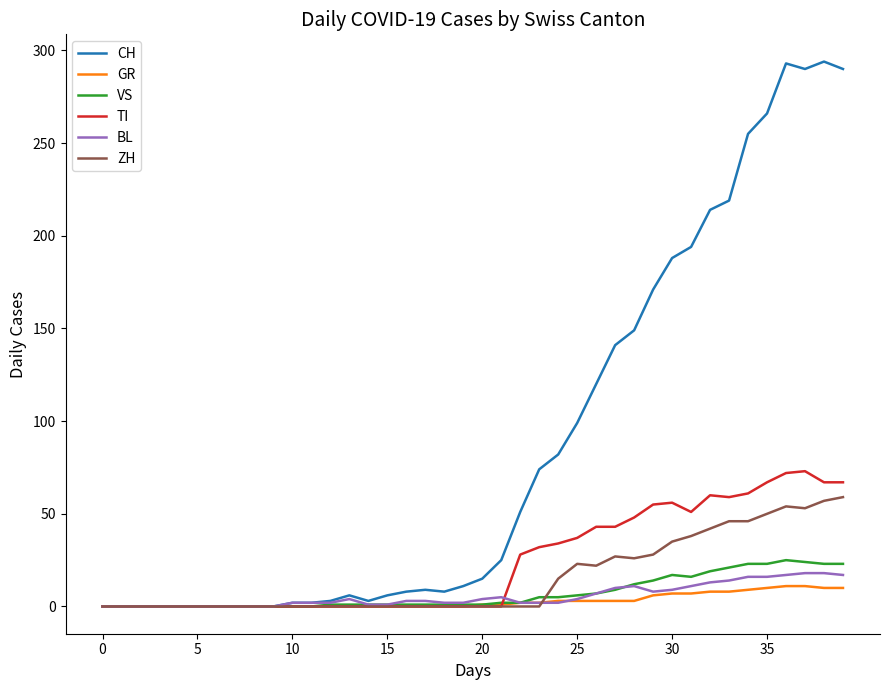

Which series has the largest total across all categories?

CH